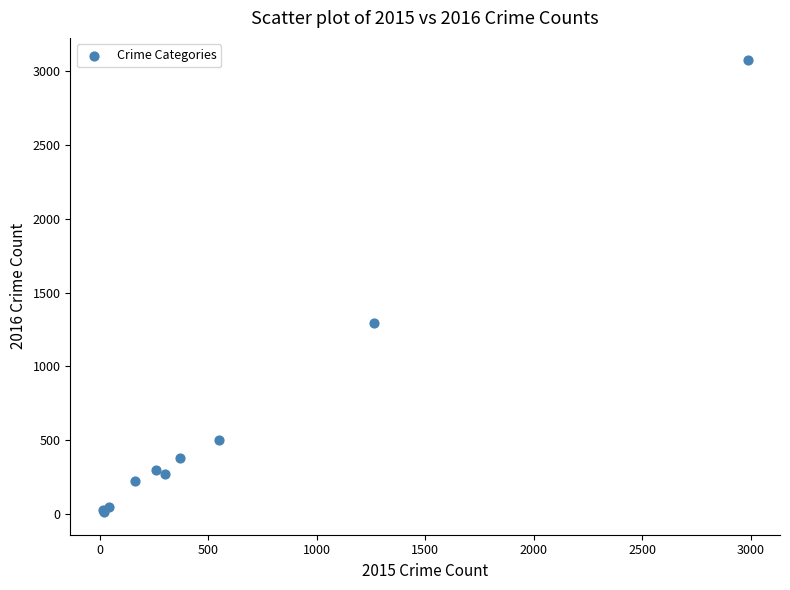

What Y value in the scatter plot is closest to 1542?

1297